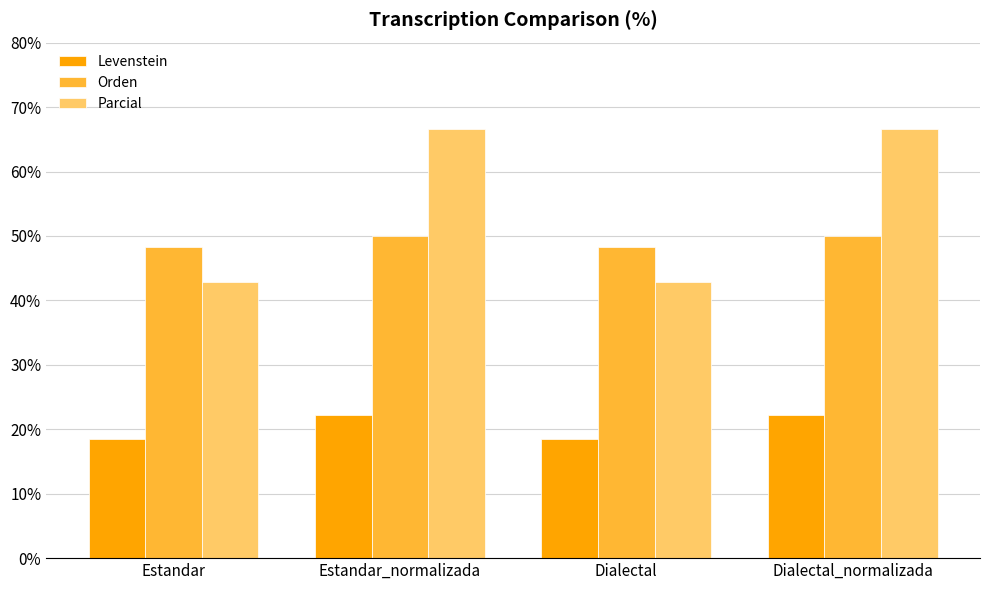

What is the total value across all series at Estandar?

109.6